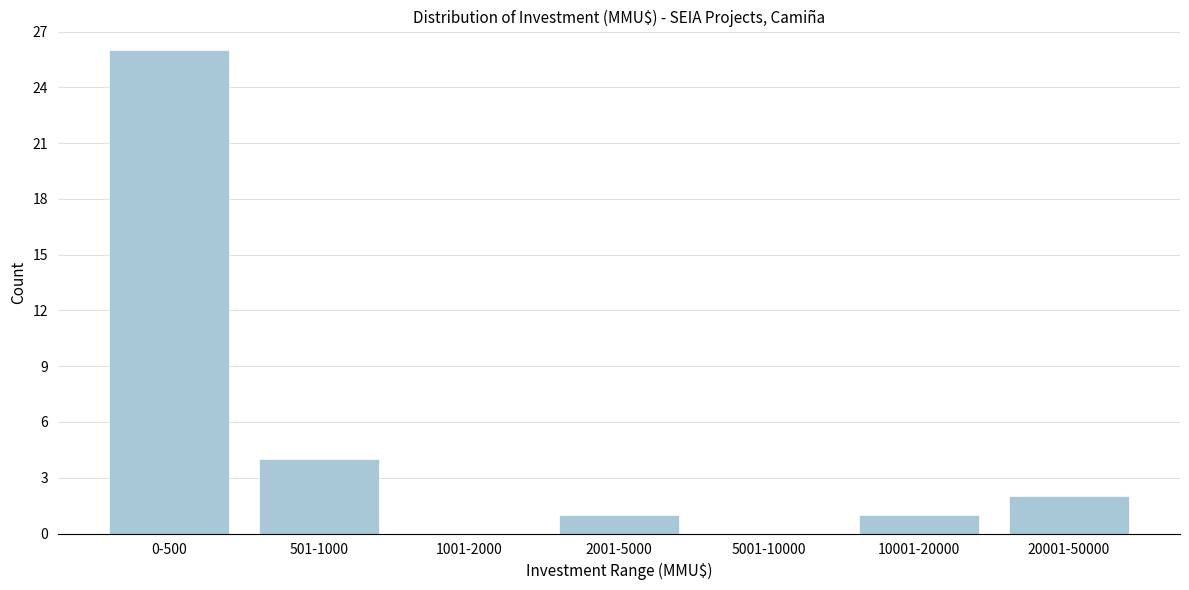

Reading left to right, extract all data points from this chart.

0-500=26	501-1000=4	1001-2000=0	2001-5000=1	5001-10000=0	10001-20000=1	20001-50000=2